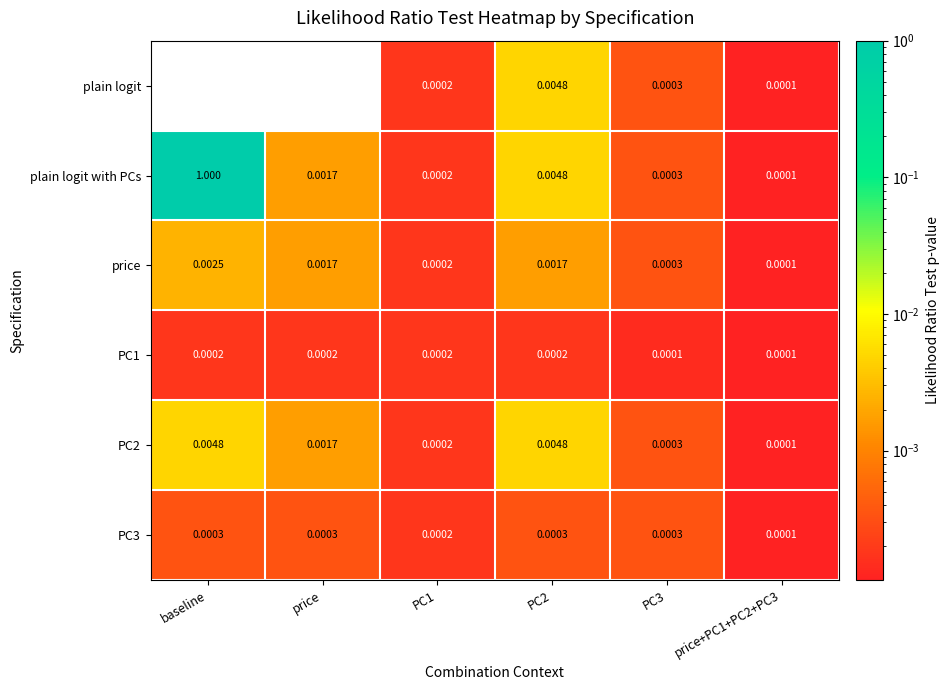

At how many categories does at least one series exceed 0?

6